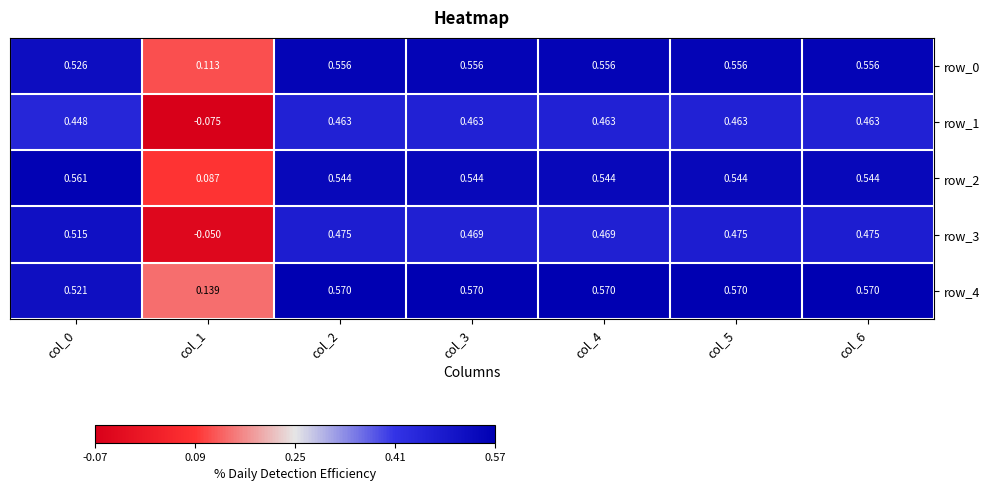

Which series has the largest total across all categories?

row_4